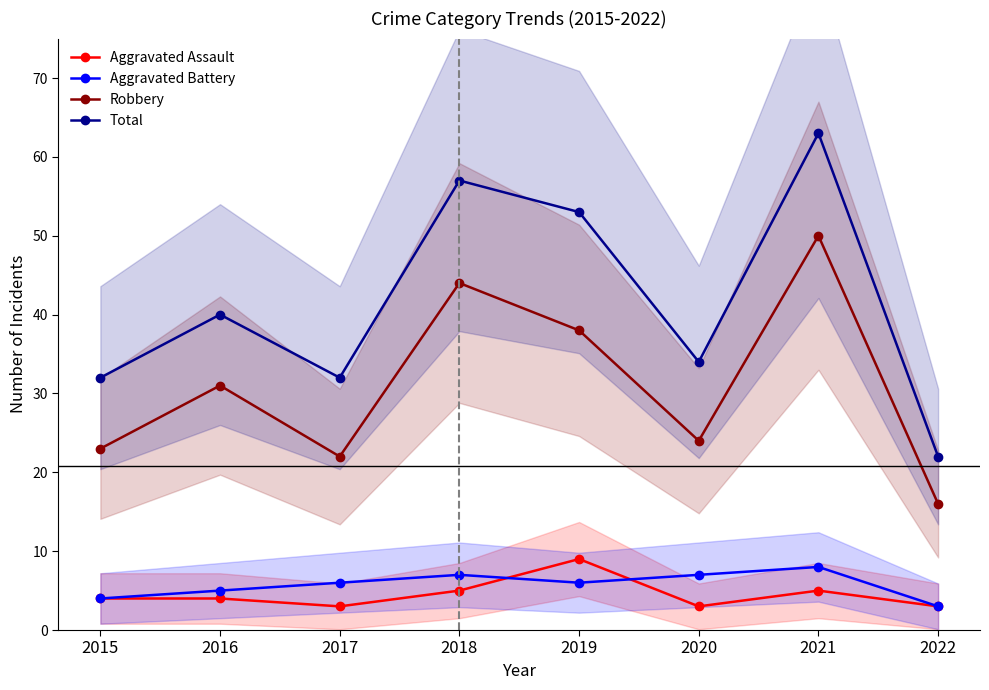

The value of Aggravated Battery at 2018 is 7. True or false?

True